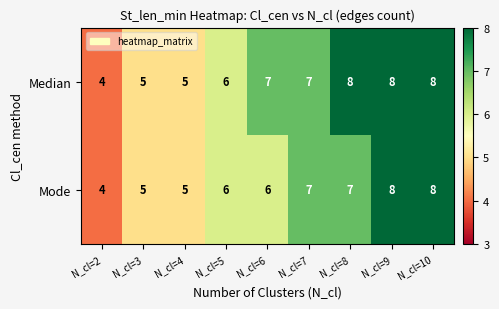

Which series has the largest total across all categories?

Median